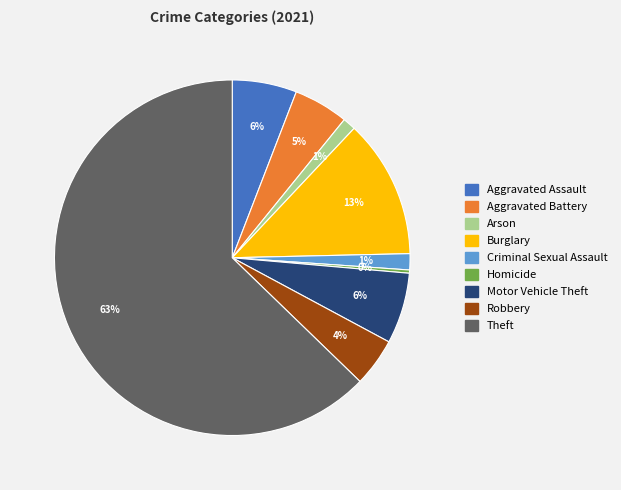

Between Homicide and Motor Vehicle Theft, which is larger?

Motor Vehicle Theft